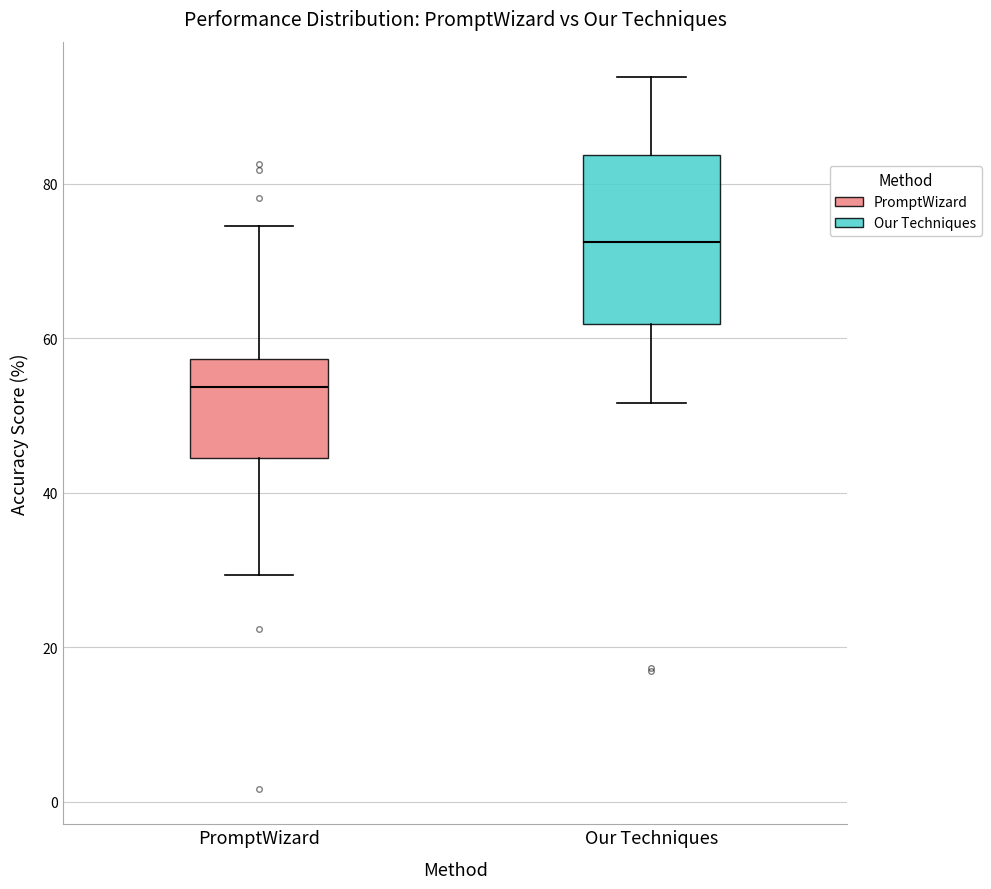

Where is the upper edge of the box for Our Techniques on the y-axis? The values are not printed on the chart, so give them approximately, as read against the axis.

84